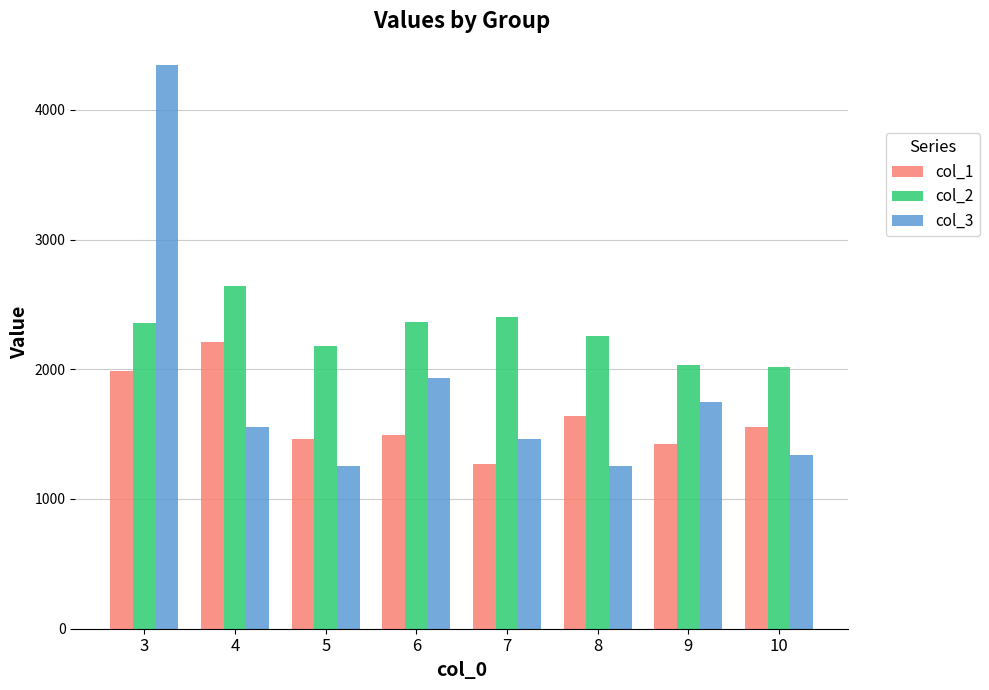

What is the highest value of the col_3 series?

4349.0